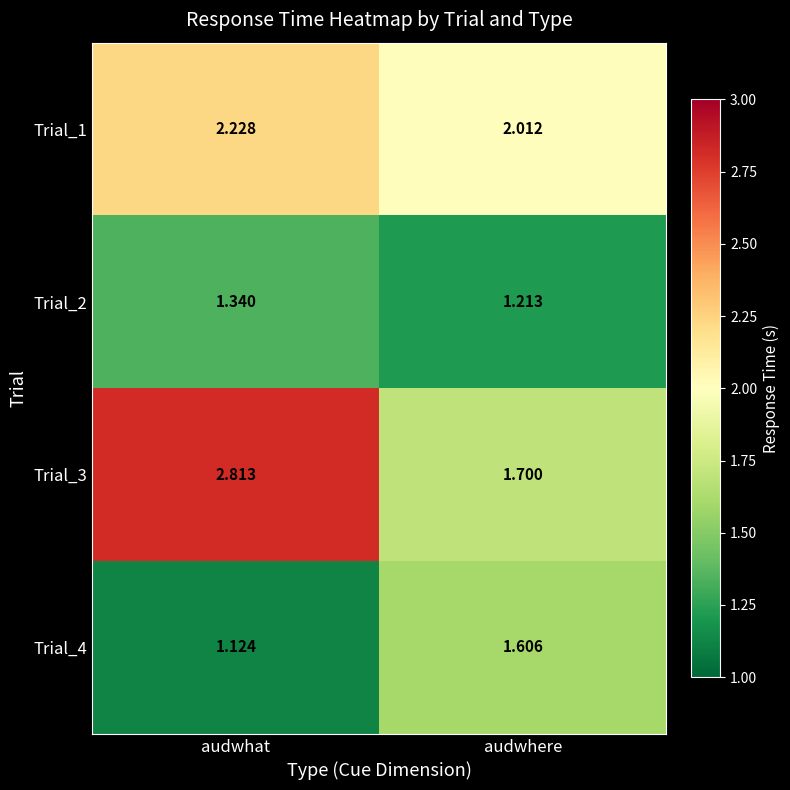

At which label is Trial_2 closest to 1?

audwhere